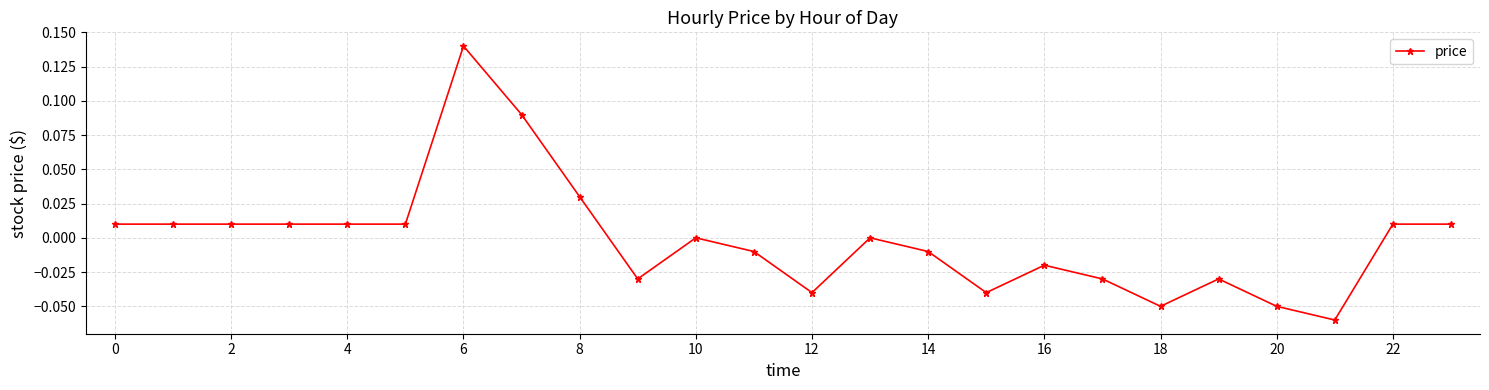

How many lines are shown in the chart?

1